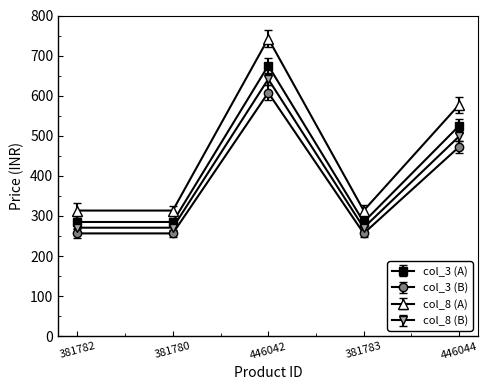

What is the total value across all series at 381782?

1125.8